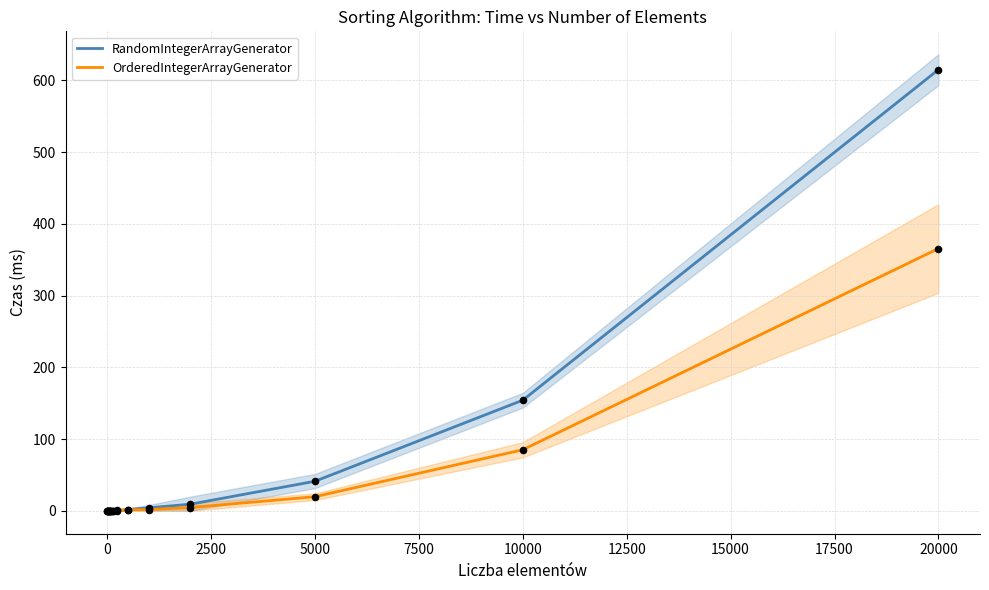

Which series has the widest spread of Y values?

RandomIntegerArrayGenerator